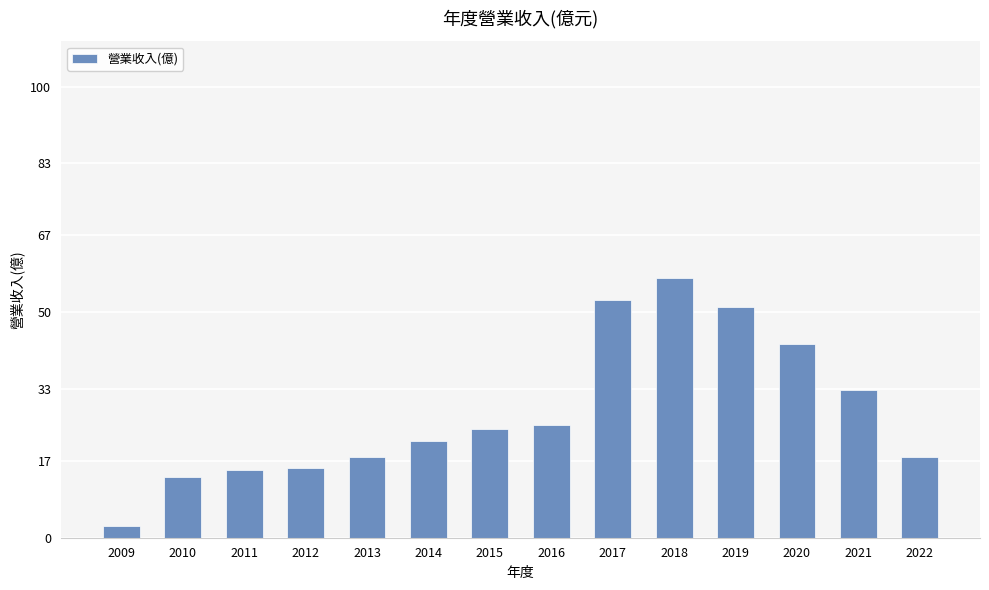

At which label does the data first exceed 24?

2015